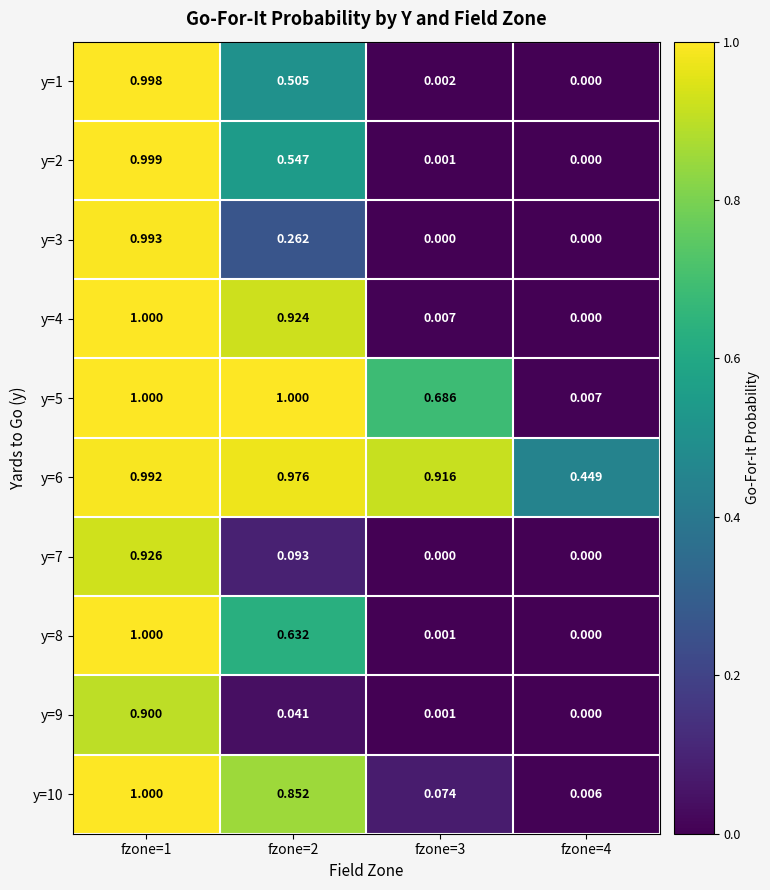

Is the value of y=2 at fzone=2 greater than the value of y=1 at fzone=3?

Yes